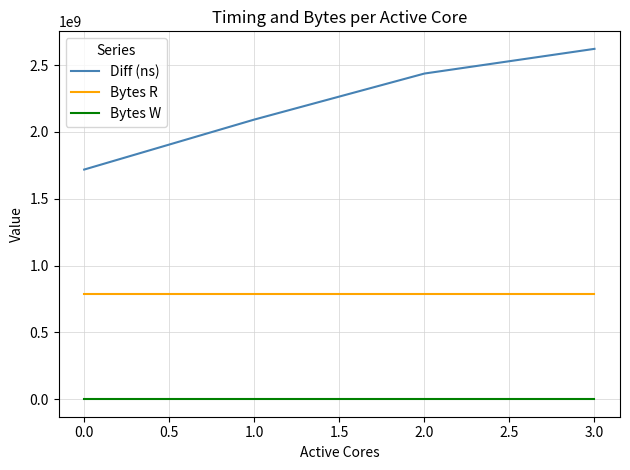

True or false: Bytes W and Diff (ns) intersect in this chart.

False